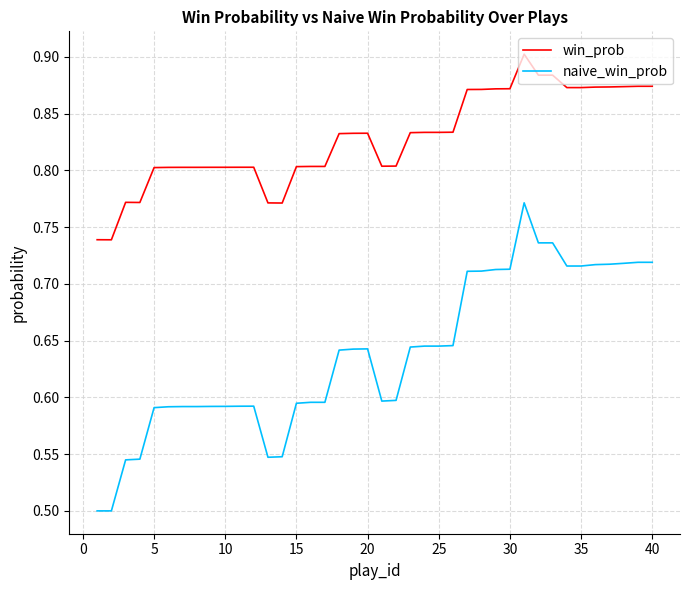

Rank the series by their average value, from lowest to highest.

naive_win_prob, win_prob